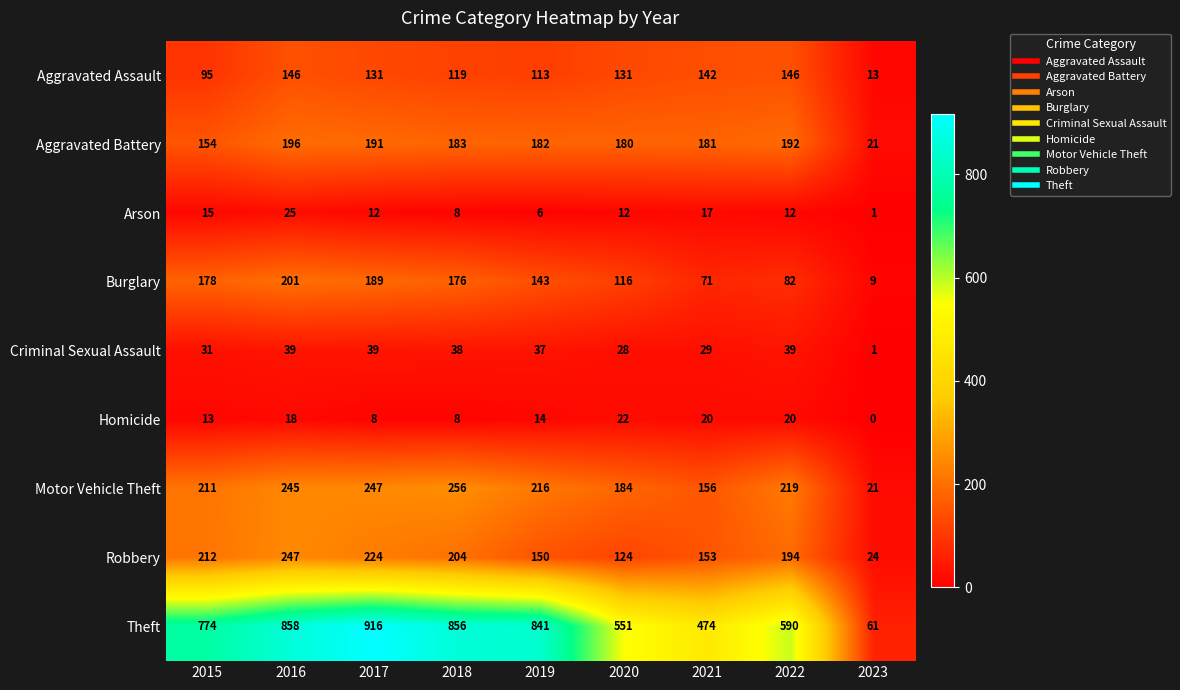

What is the total value across all series at 2021?

1243